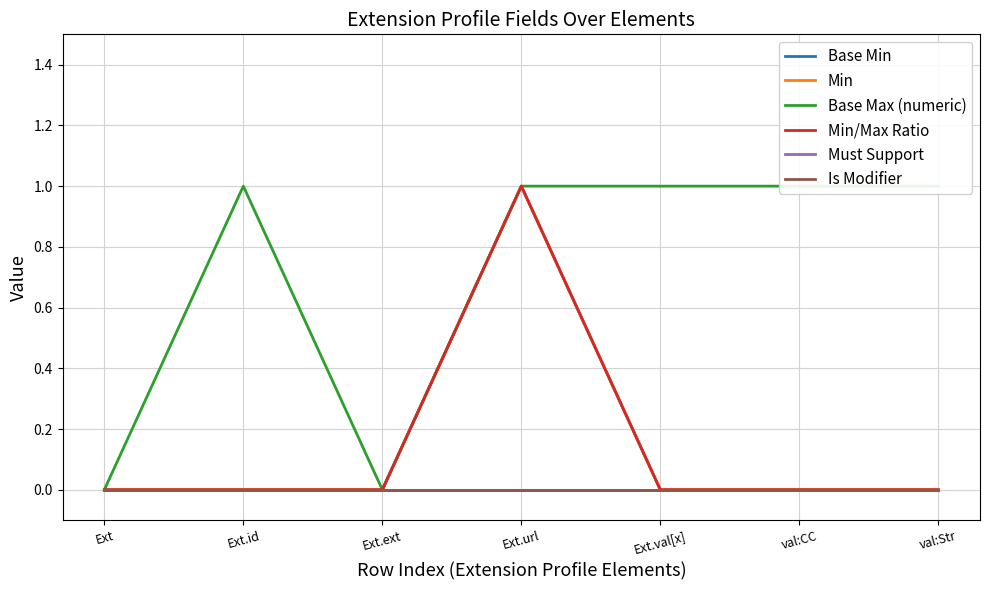

What are all the series names shown in the legend?

Base Min, Min, Base Max (numeric), Min/Max Ratio, Must Support, Is Modifier